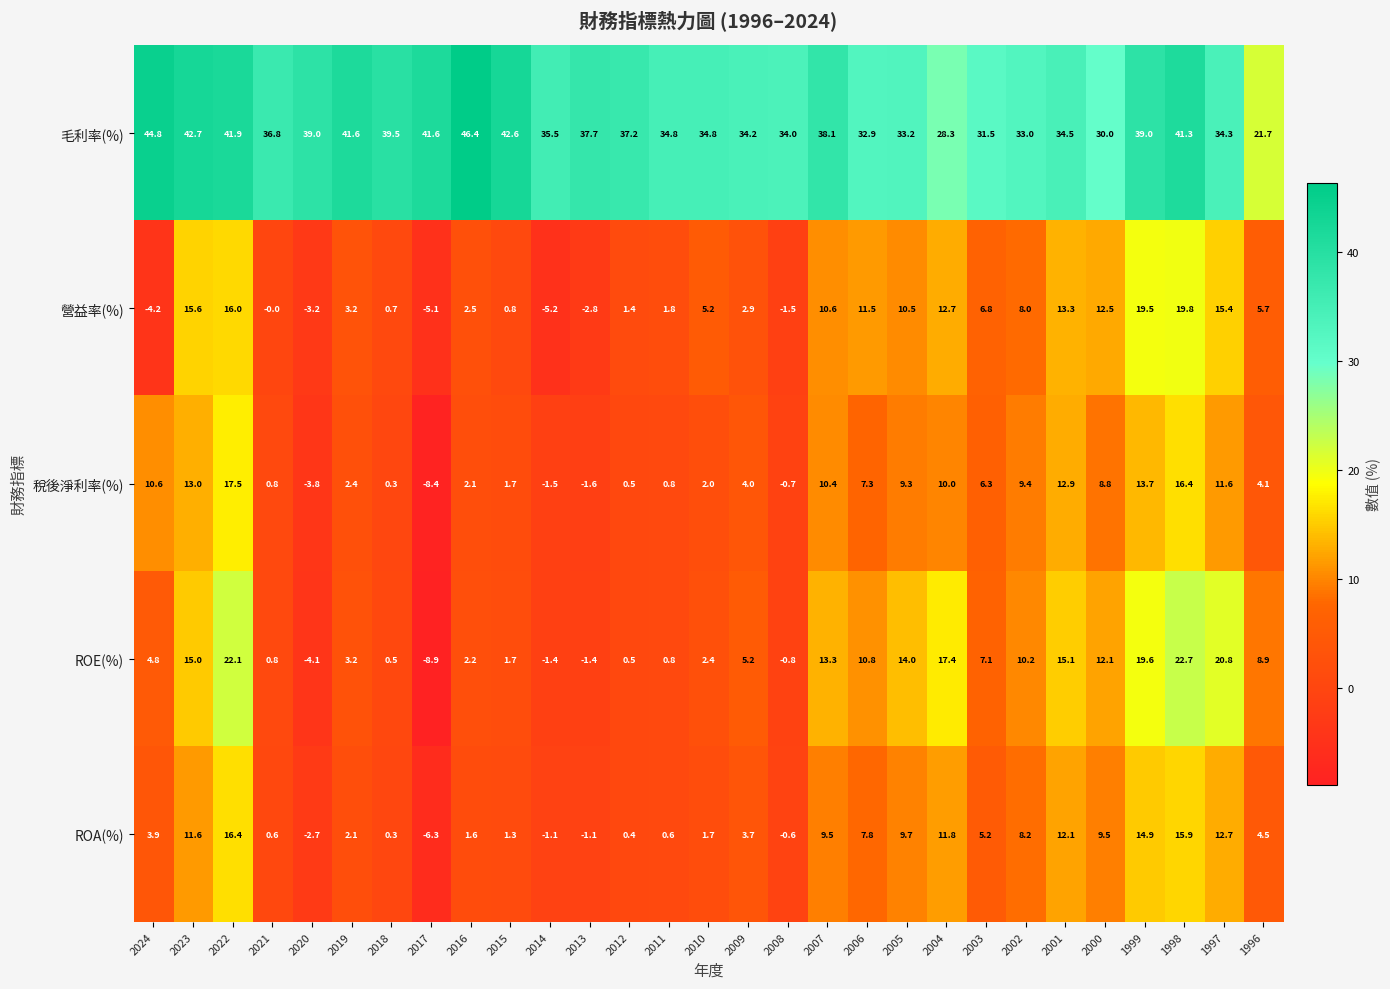

What is the difference between the second highest and minimum values in the ROA(%) series?

22.2